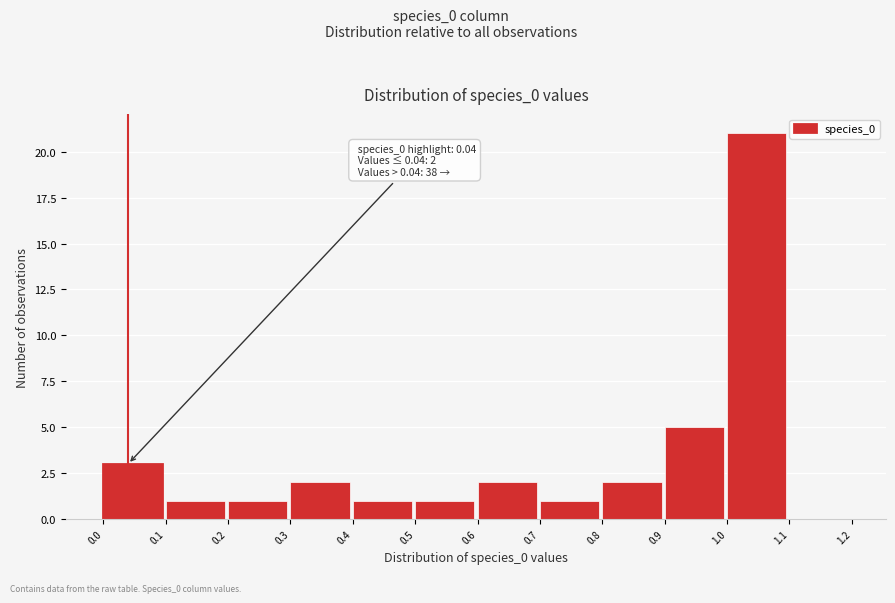

Over which range of the x-axis is the bar tallest?

1.0 to 1.1